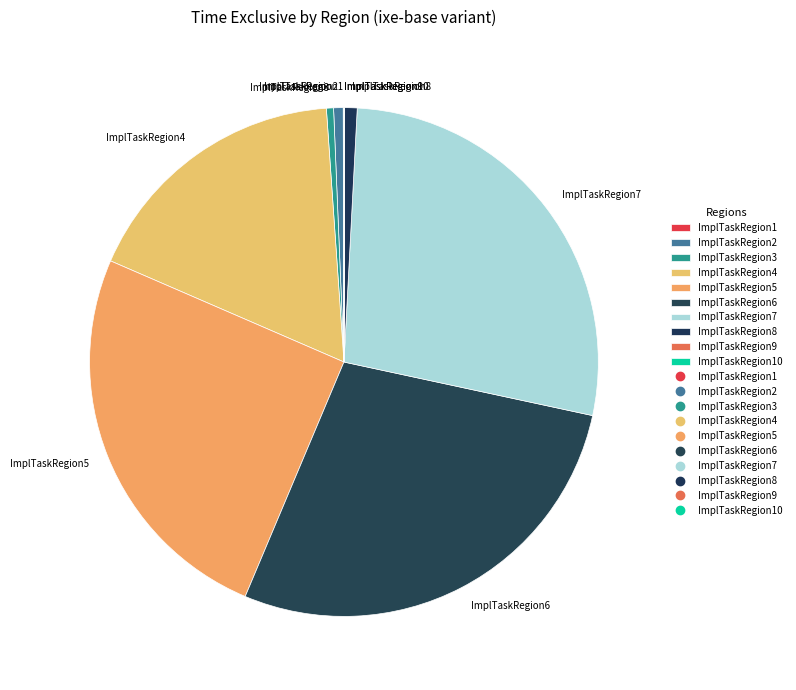

Is the sum of ImplTaskRegion6 and ImplTaskRegion4 greater than half?

No